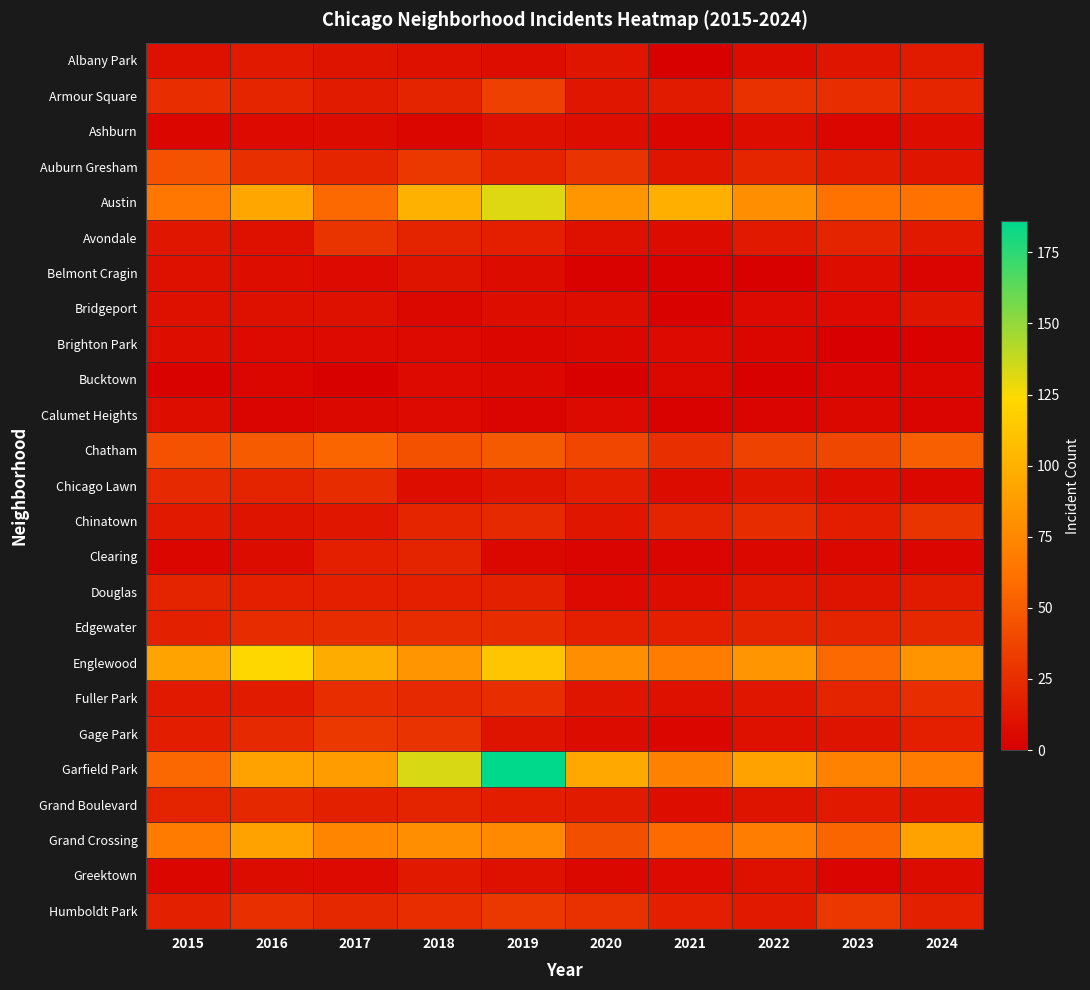

What is the difference between the highest and lowest values at 2019?

183